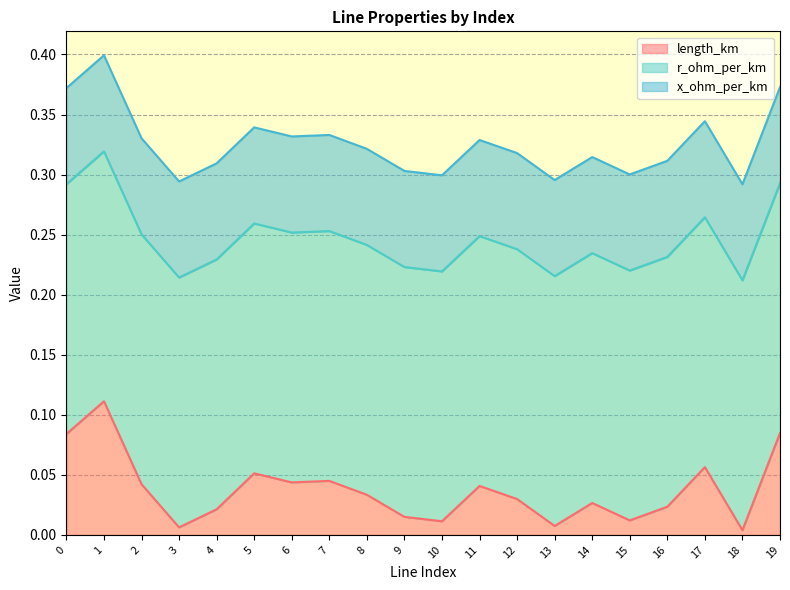

Which series has the widest spread of values?

length_km